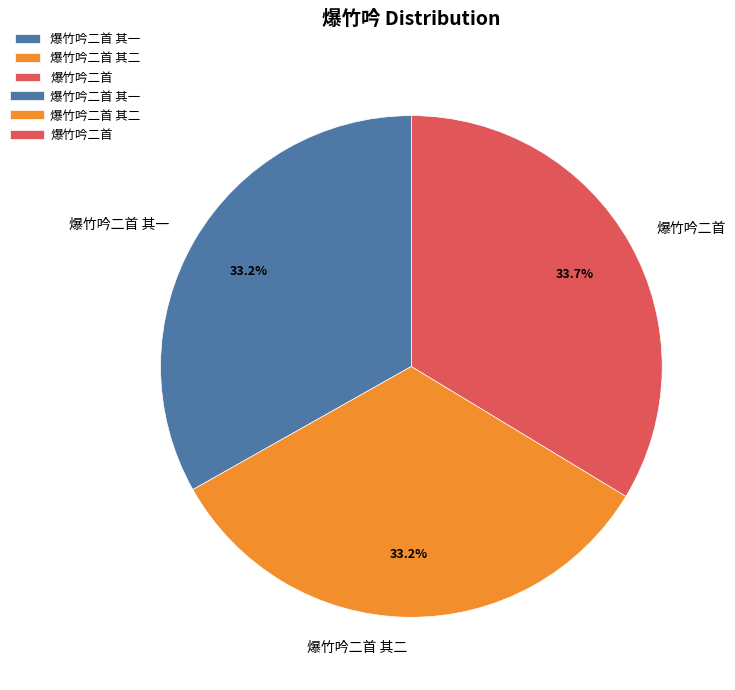

What is the ratio of the value at 爆竹吟二首 其二 to the value at 爆竹吟二首?

1.0